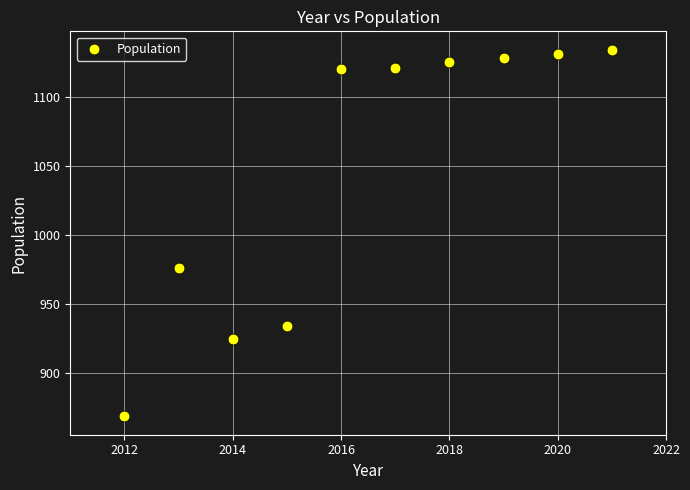

What is the range of Y values (max minus min)?

265